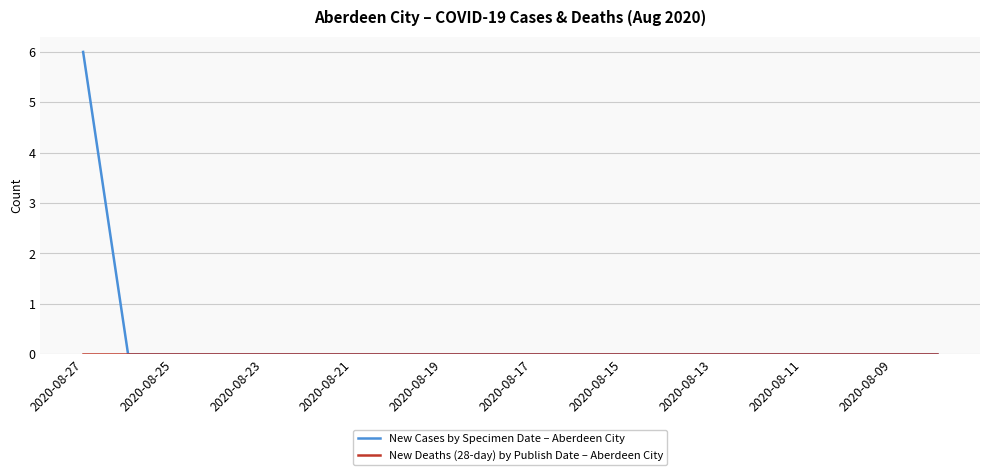

What is the maximum value shown in the chart?

6